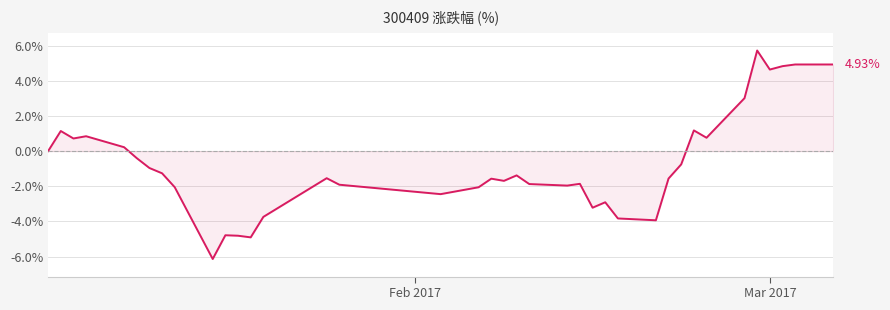

What is the difference between the maximum and minimum values?

11.9